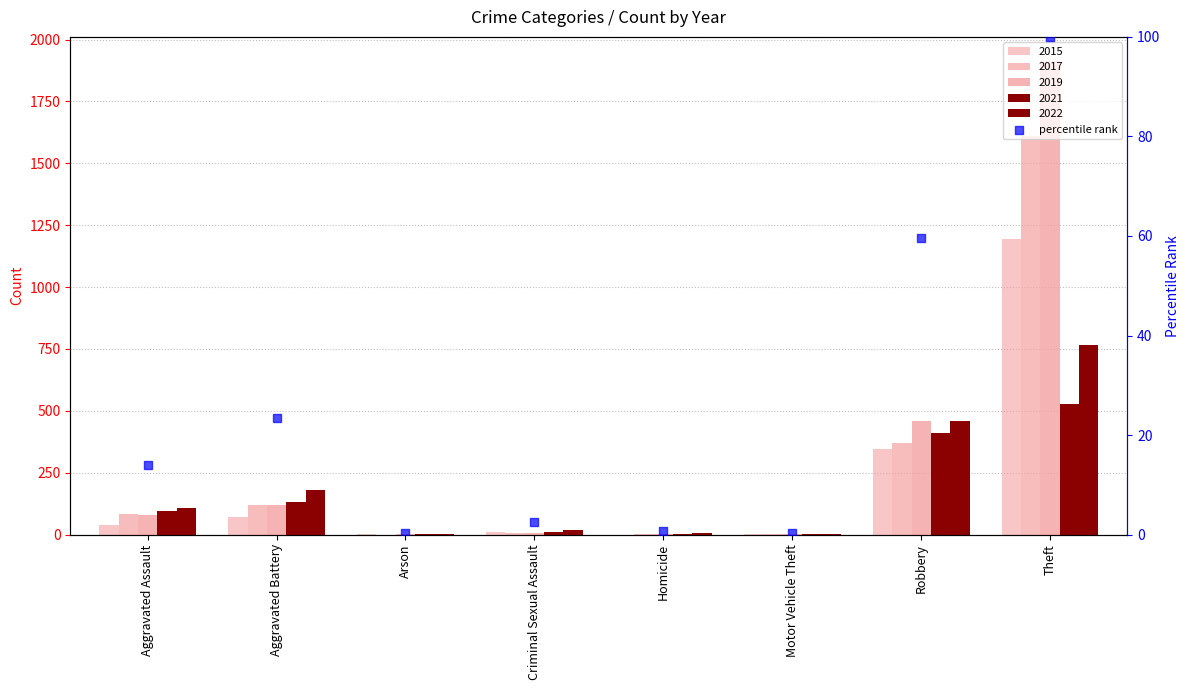

What is the change in value from Aggravated Battery to Motor Vehicle Theft?

-23.2